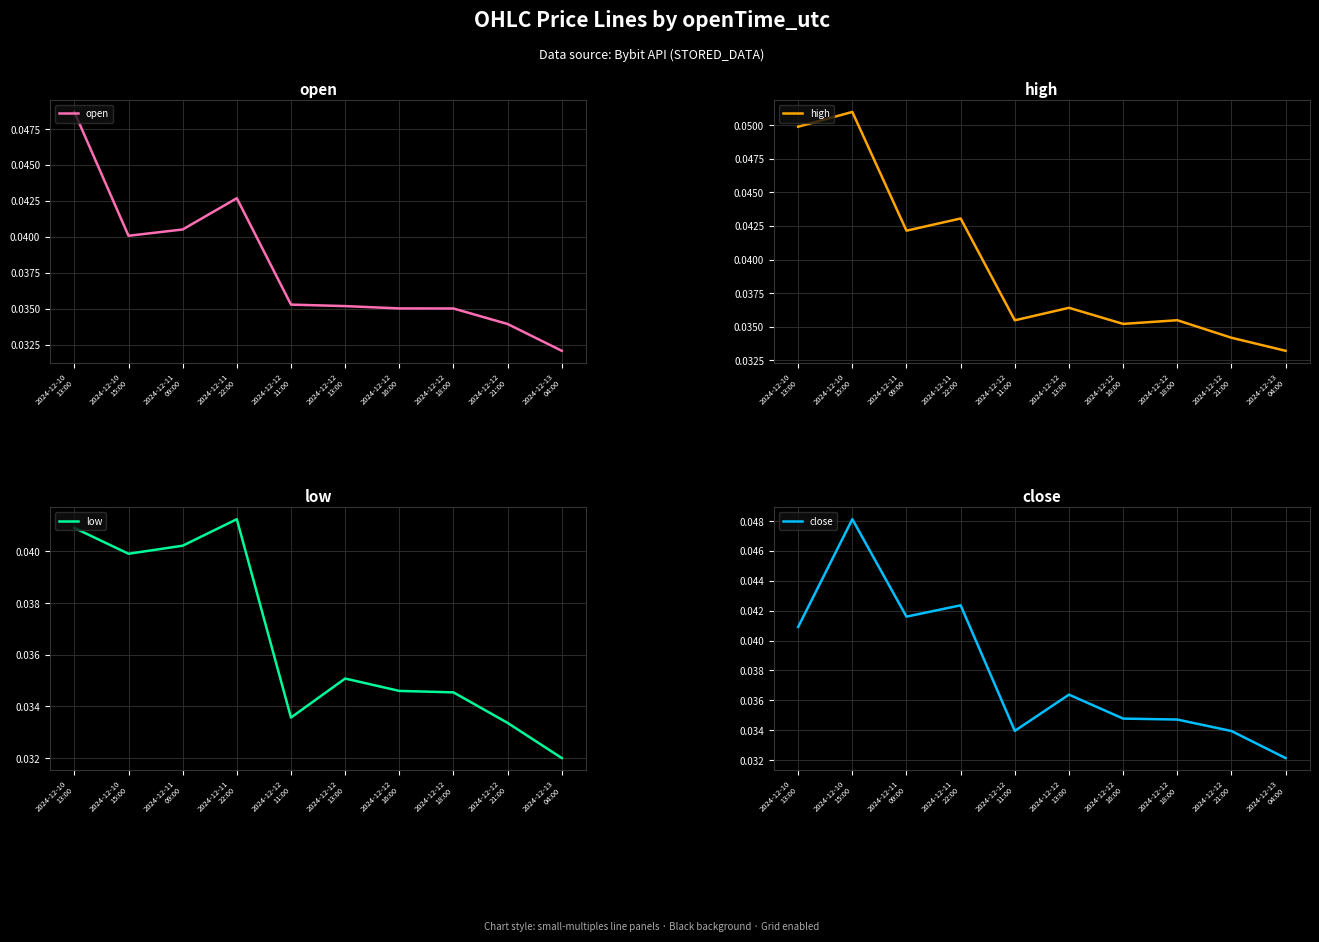

Reading left to right, transcribe all the data shown in this chart.

open: 0.0	0.0	0.0	0.0	0.0	0.0	0.0	0.0	0.0	0.0
high: 0.0	0.1	0.0	0.0	0.0	0.0	0.0	0.0	0.0	0.0
low: 0.0	0.0	0.0	0.0	0.0	0.0	0.0	0.0	0.0	0.0
close: 0.0	0.0	0.0	0.0	0.0	0.0	0.0	0.0	0.0	0.0